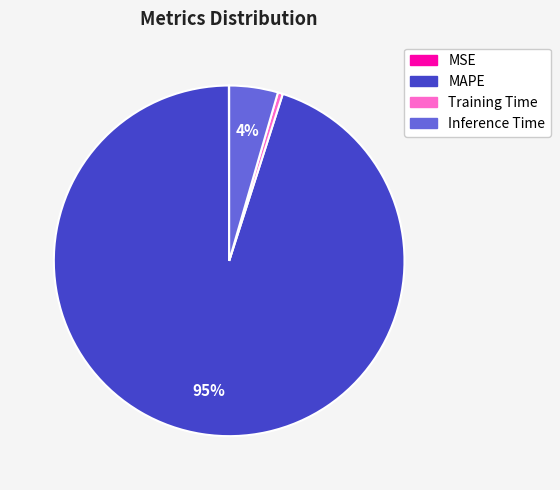

Between Inference Time and MAPE, which is larger?

MAPE